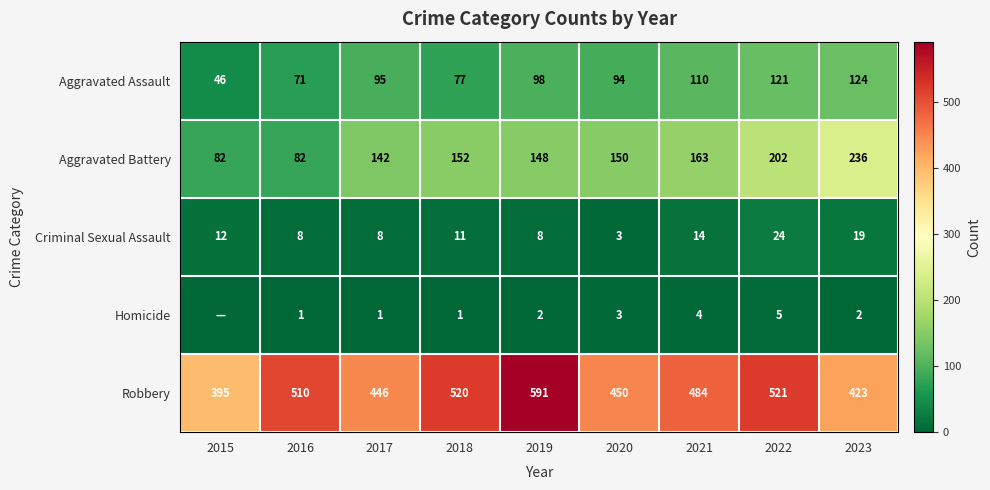

Which series changed the most between 2015 and 2022?

Robbery